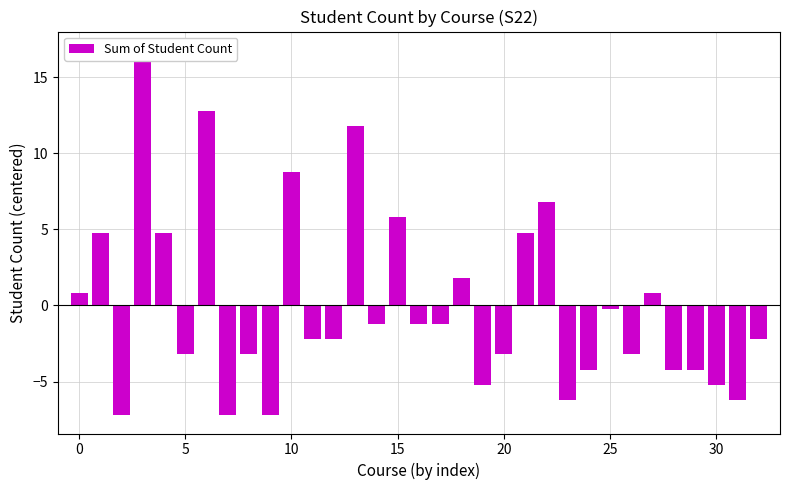

What is the label of the 8th bar from the left?

7